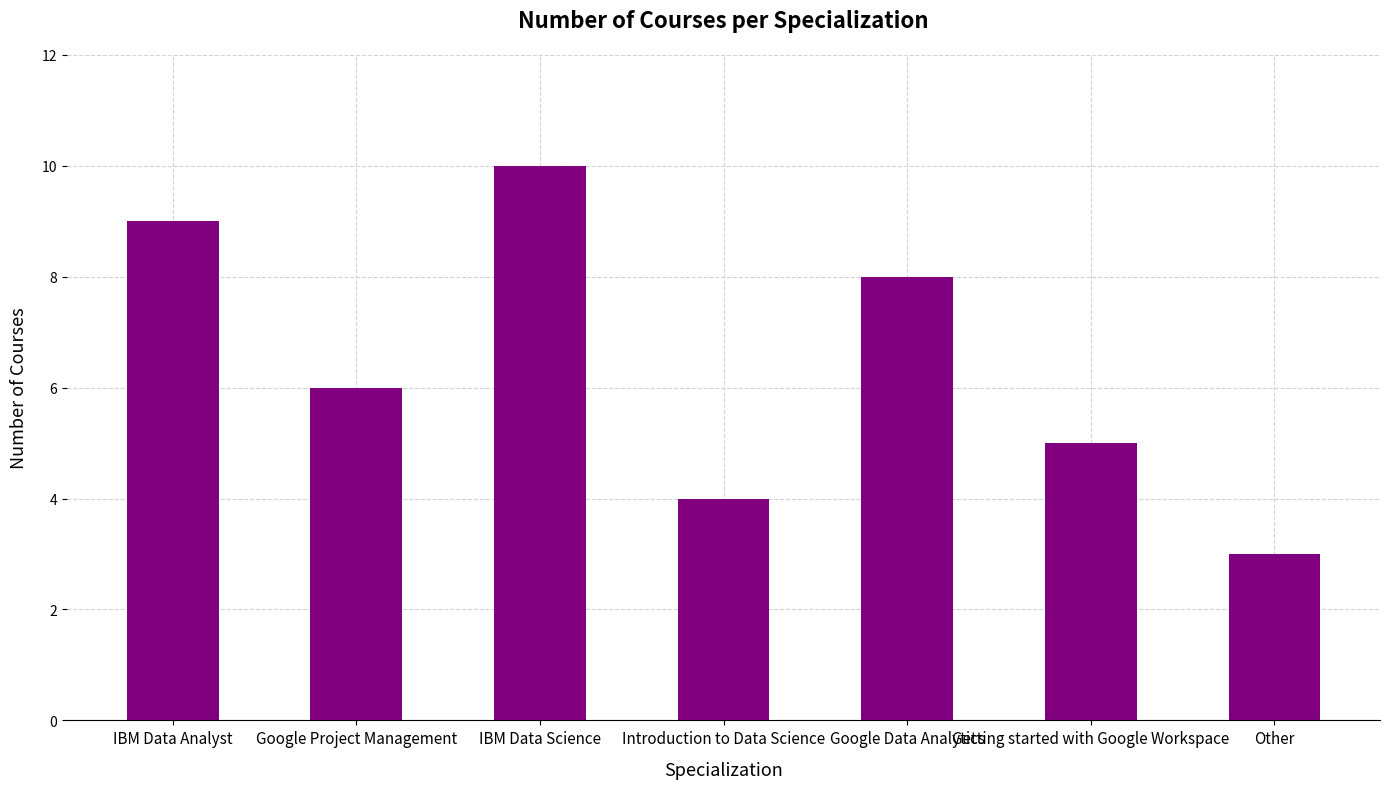

What position from the right is IBM Data Science?

5